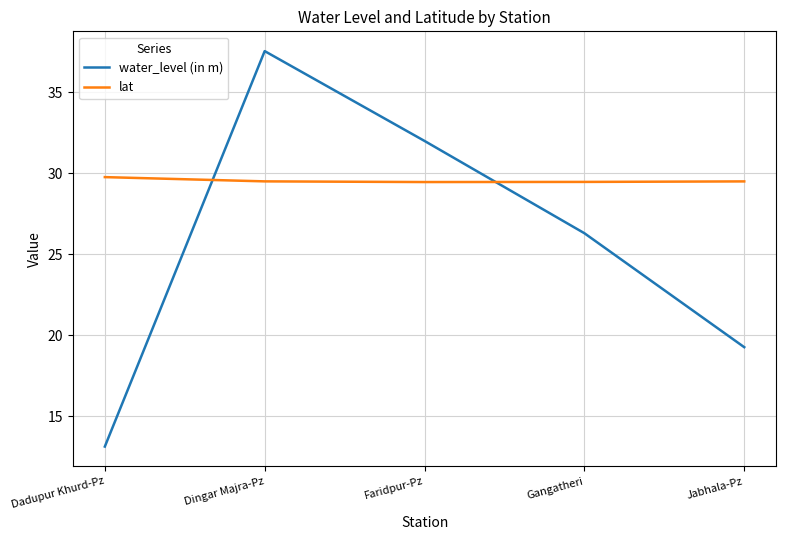

At Dadupur Khurd-Pz, list the series in order from largest to smallest.

lat, water_level (in m)